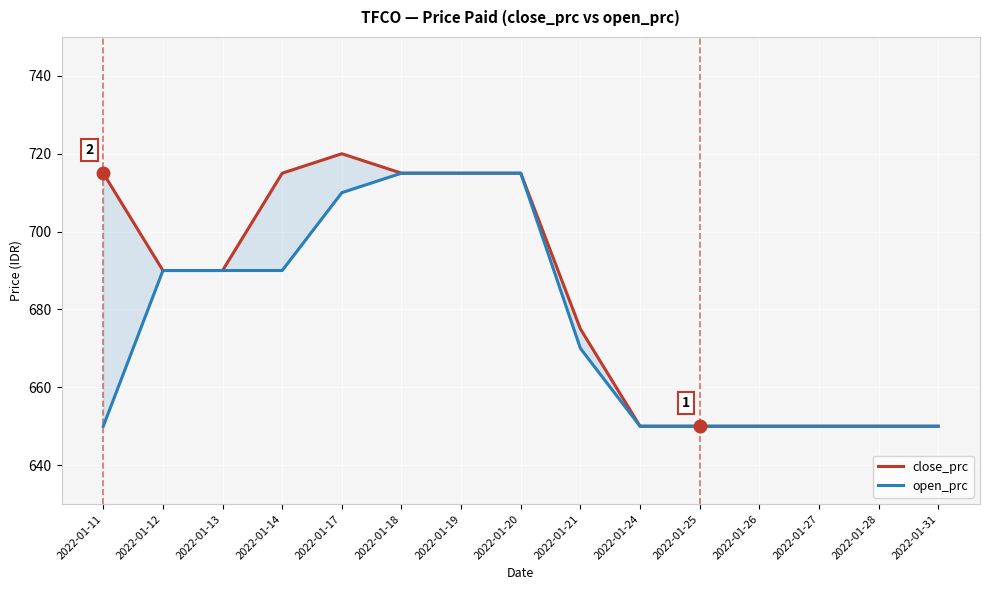

What is the value of the open_prc point at the 12th from the left?

650